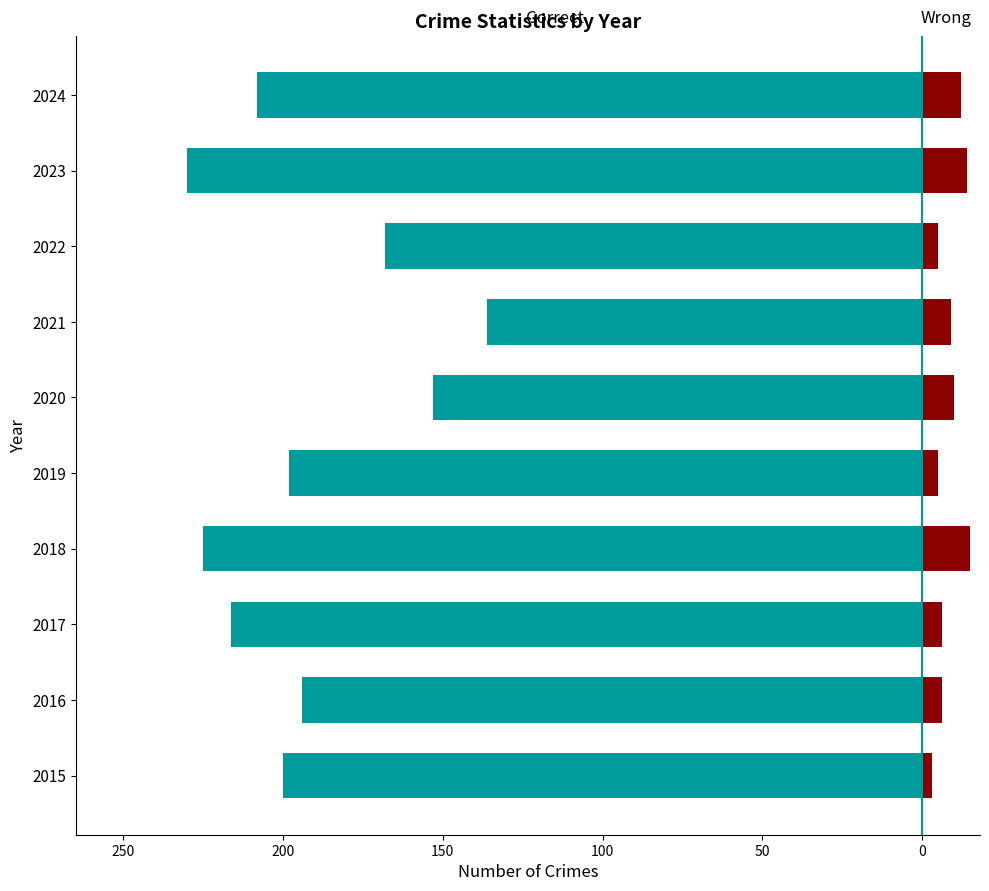

How many values in the Wrong series exceed 9?

4